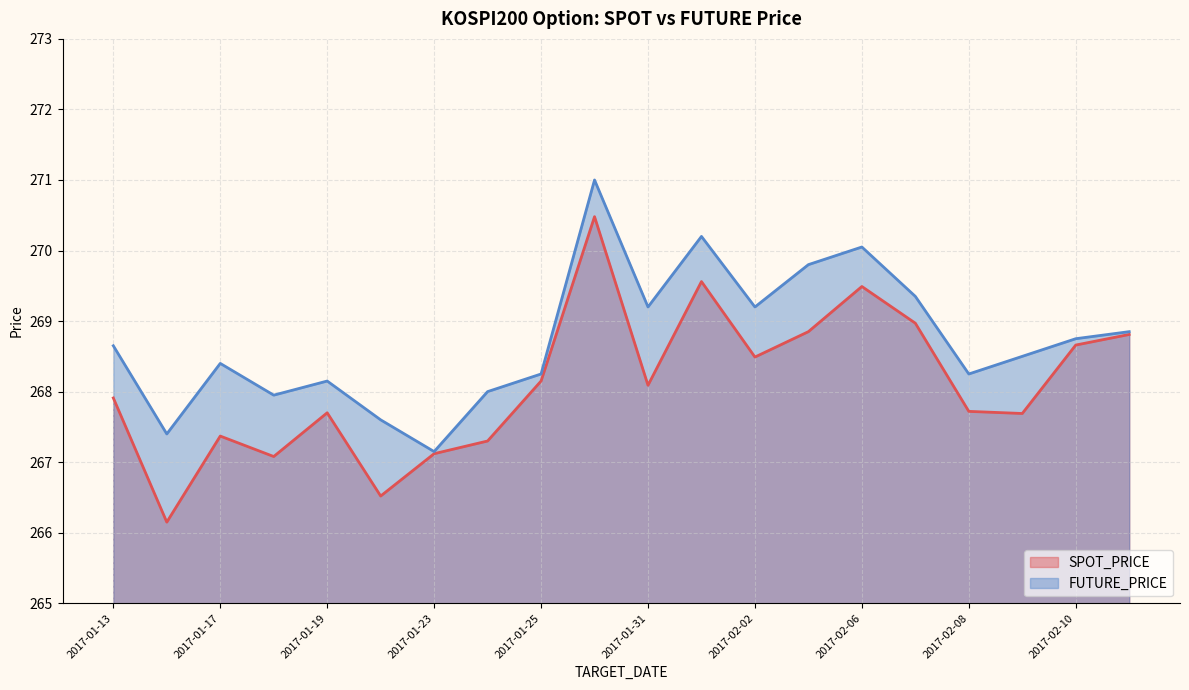

How many values in the SPOT_PRICE series exceed 268?

10